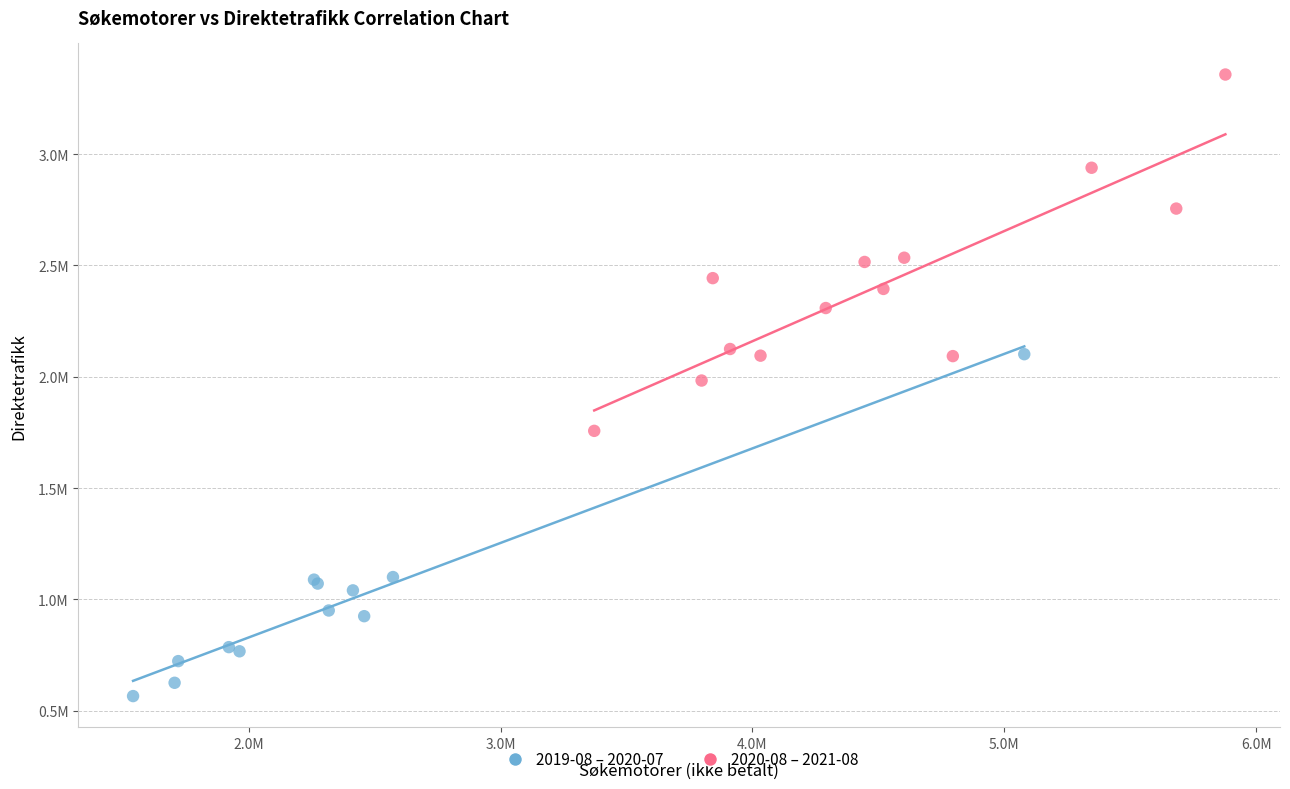

Which series reaches the minimum Y coordinate?

2019-08 – 2020-07